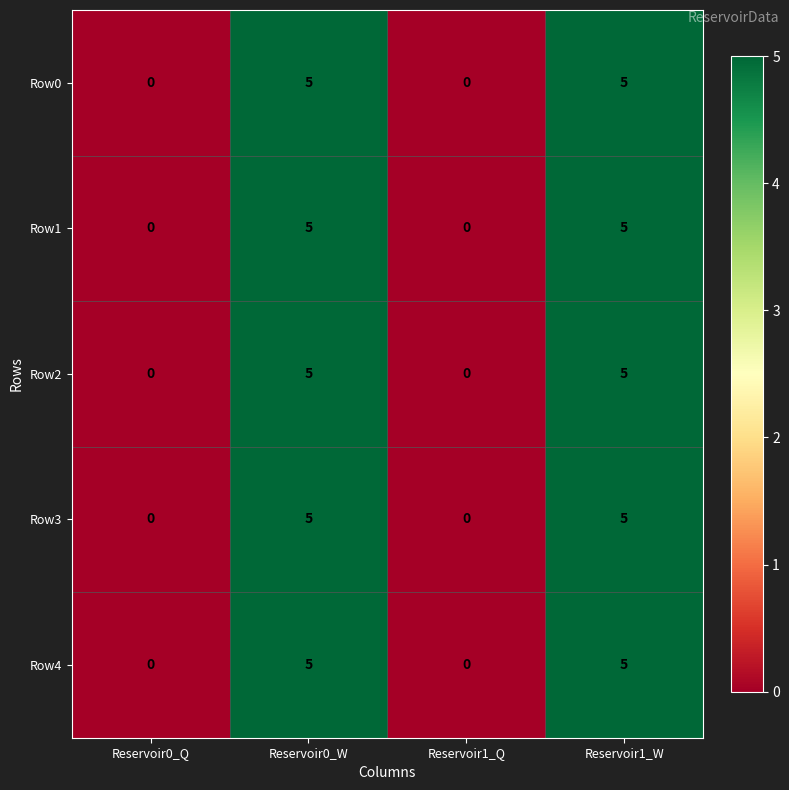

What is the sum of all Row4 values?

10